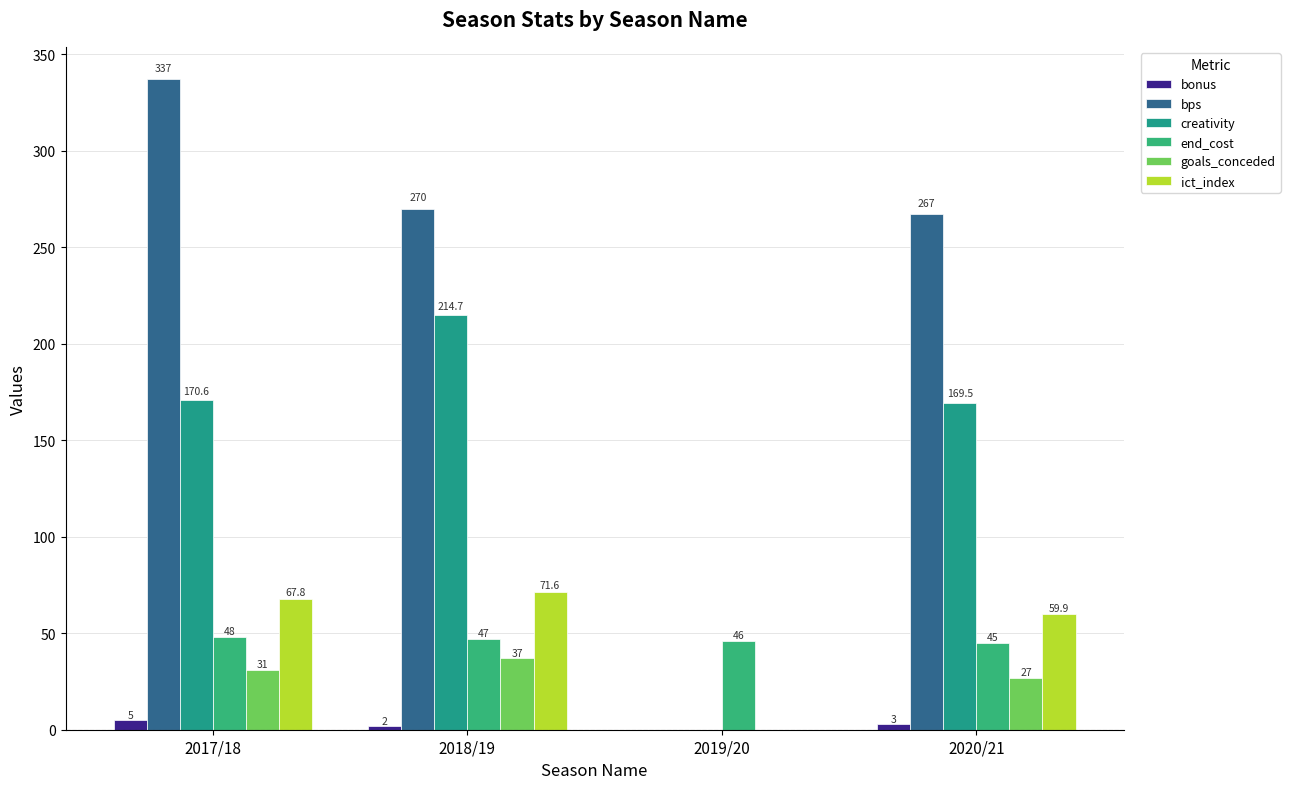

At which category is the sum across all series the highest?

2017/18